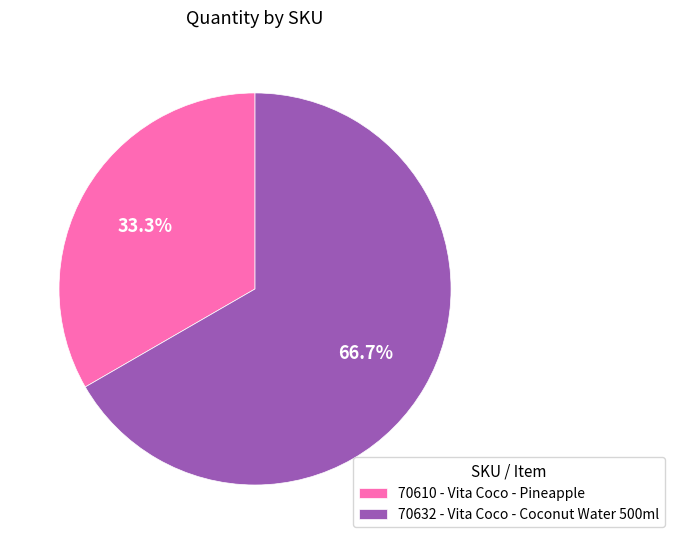

To the nearest percent, what is the difference between the largest and smallest slice percentages?

33%